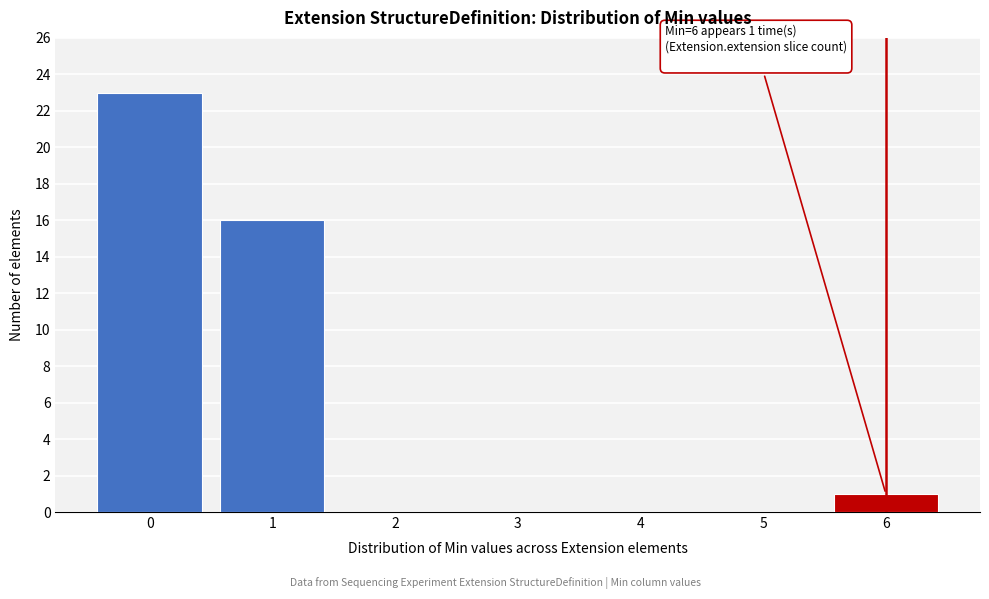

Over which range of the x-axis is the bar tallest?

-0.5 to 0.5